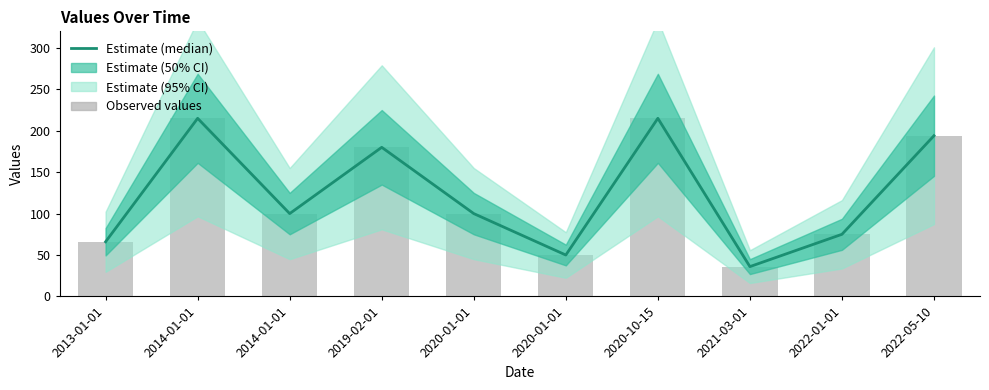

List the labels in order of value, largest first.

2014-01-01, 2020-10-15, 2022-05-10, 2019-02-01, 2014-01-01, 2020-01-01, 2022-01-01, 2013-01-01, 2020-01-01, 2021-03-01